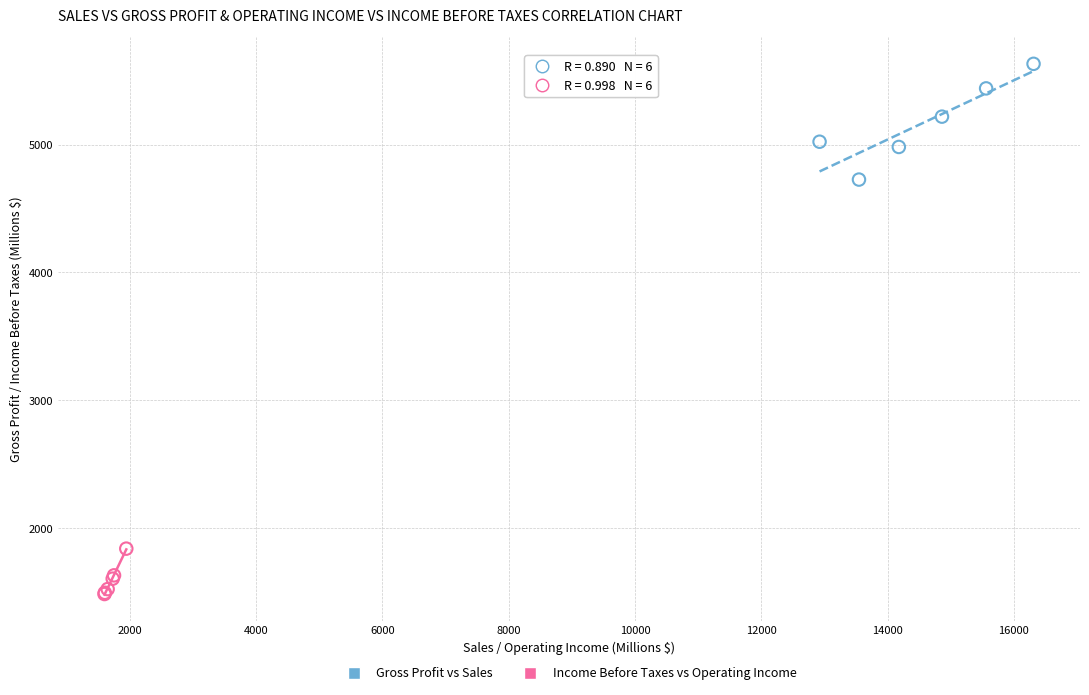

Which series has the widest spread of Y values?

Gross Profit vs Sales